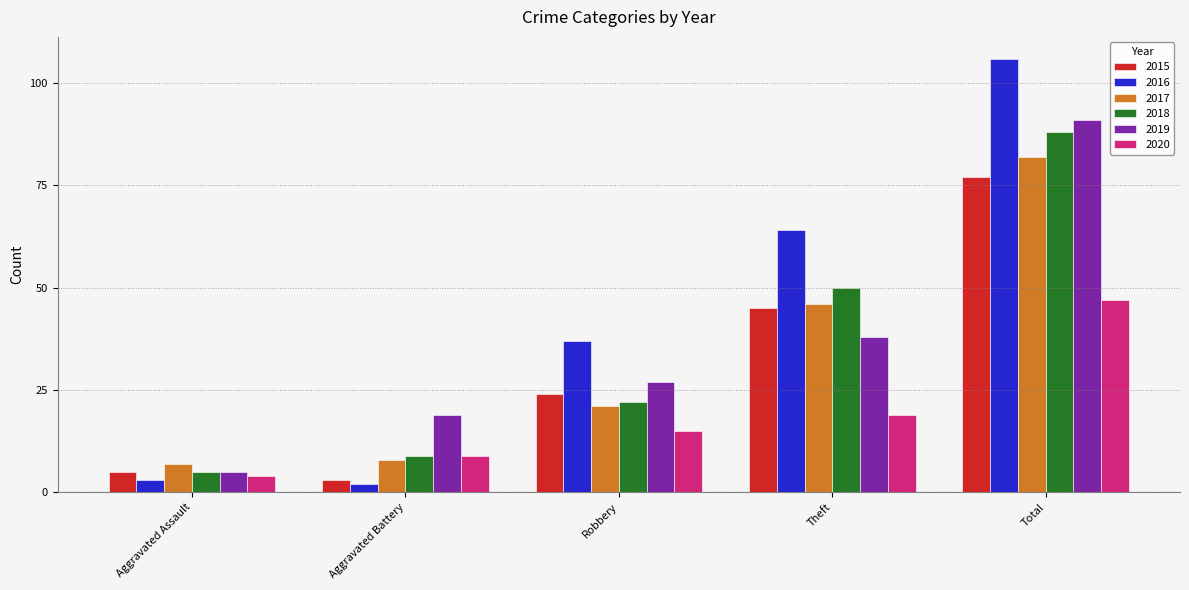

How many bars are there in total?

30